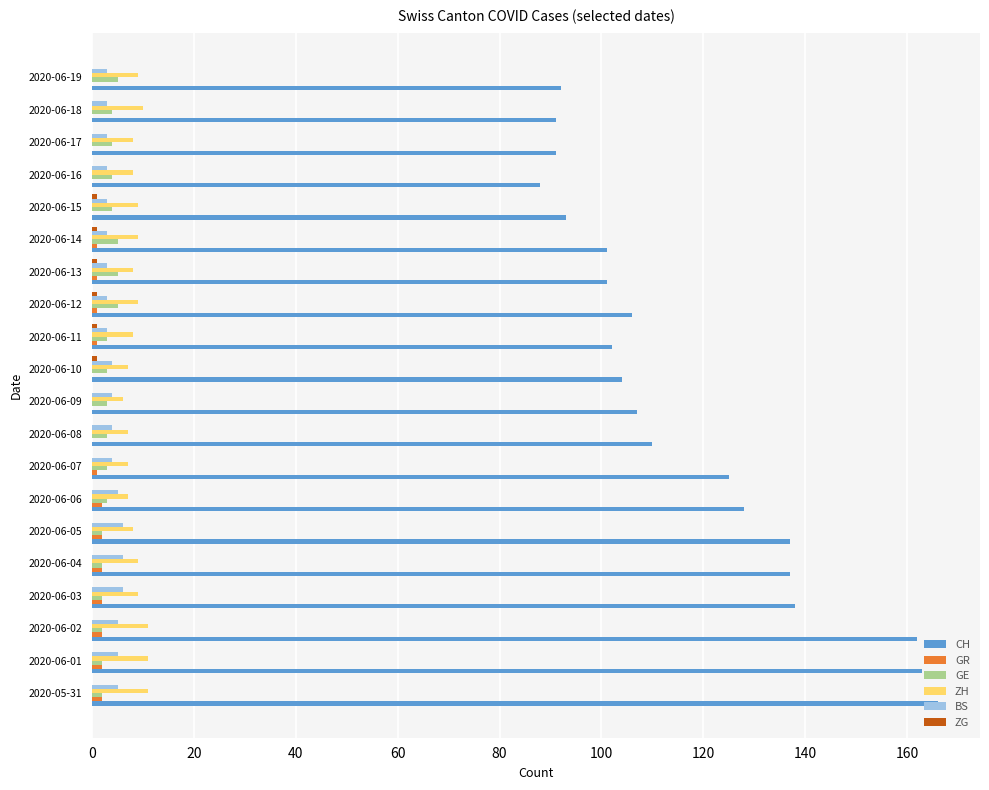

Between 2020-06-01 and 2020-06-18, which series saw the biggest shift?

CH